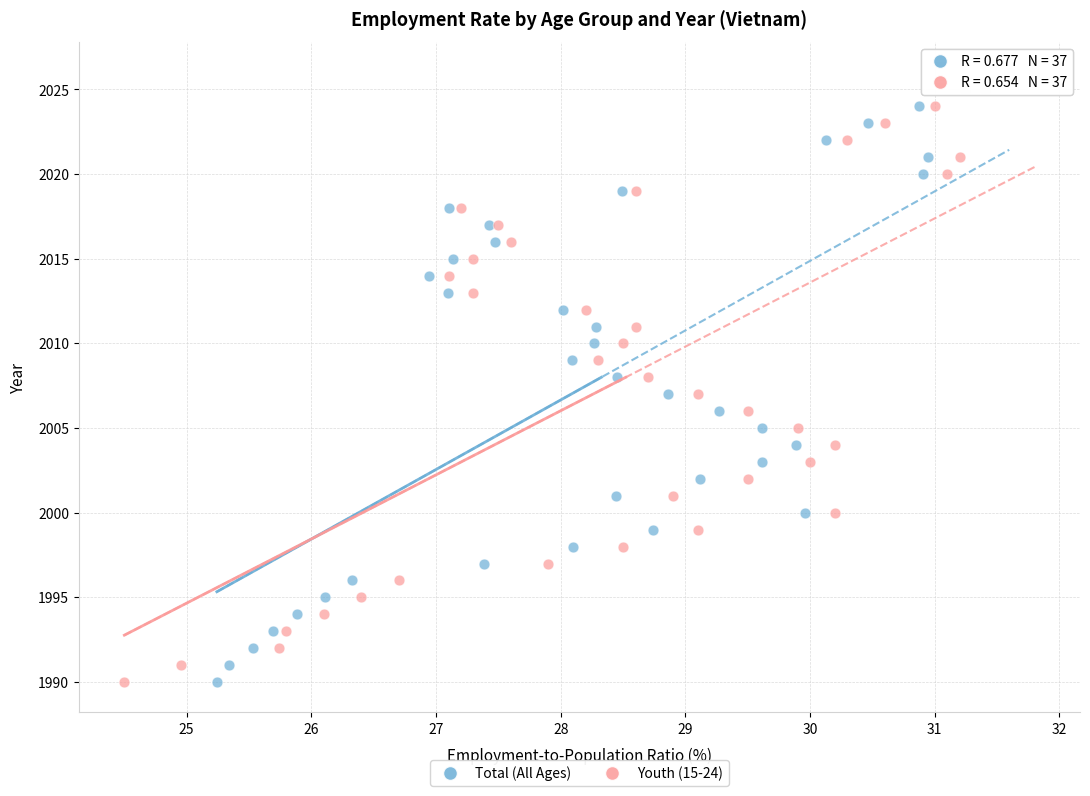

What are all the series names shown in the legend?

Total (All Ages), Youth (15-24)